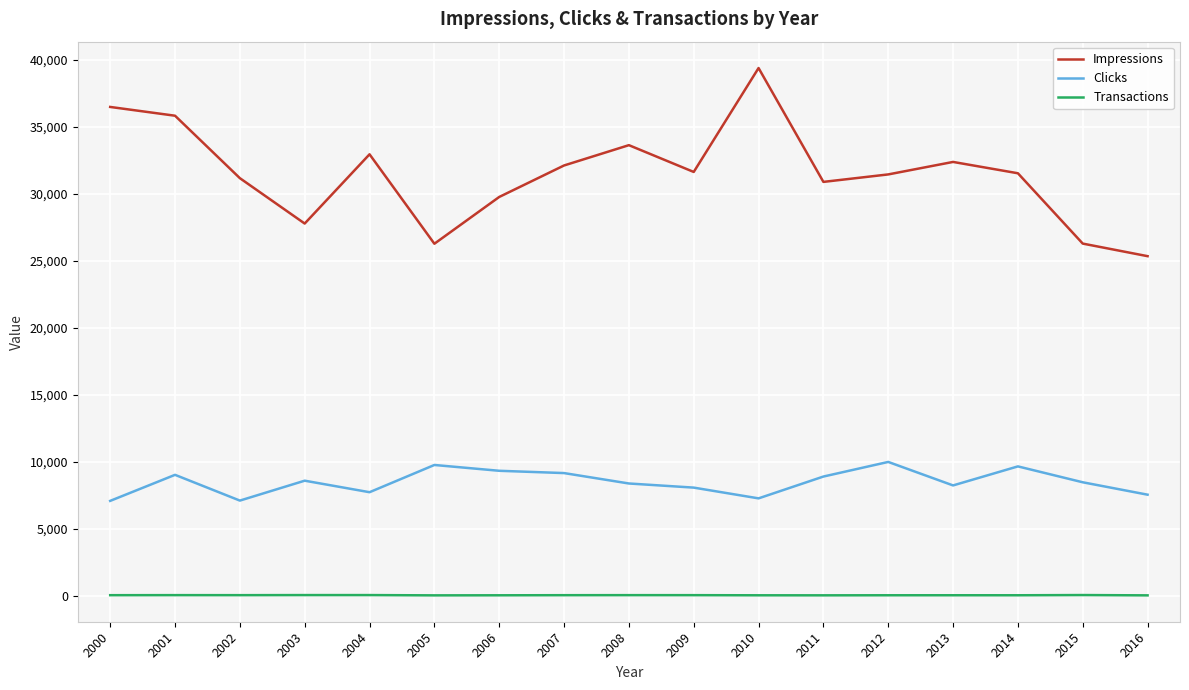

What is the difference between the Transactions values at 2003 and 2014?

14